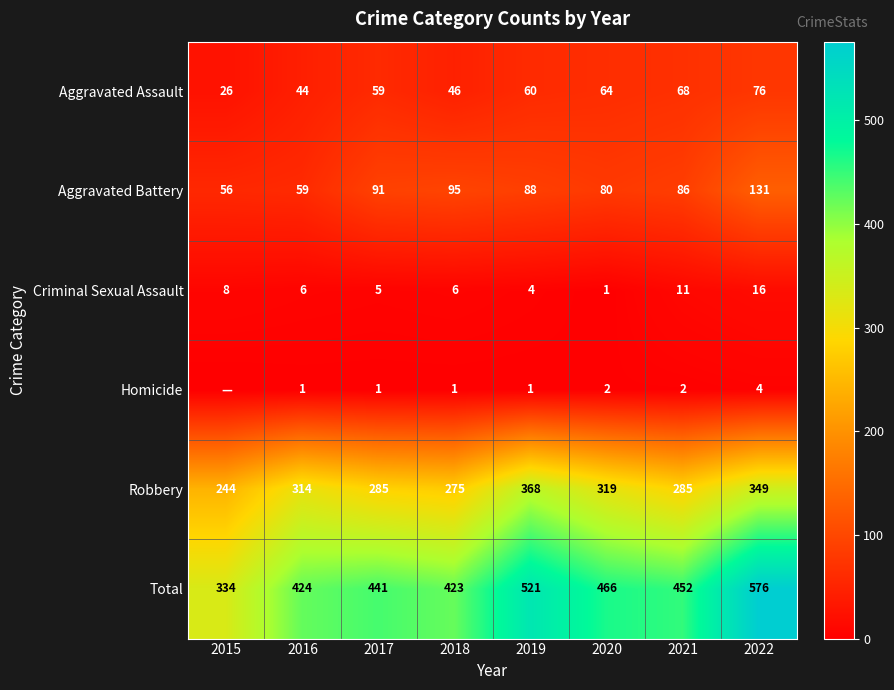

Read the Total value at 2020, to the nearest 5.

465